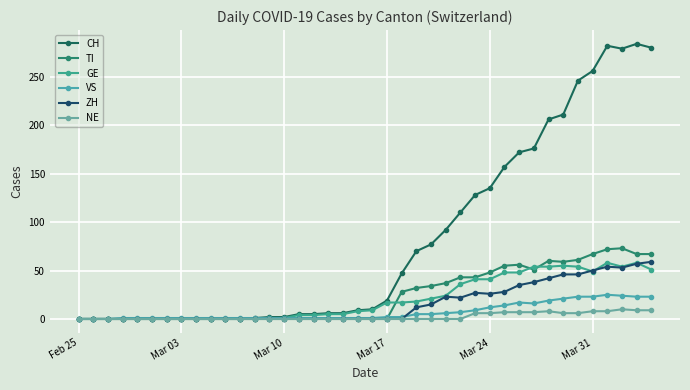

How many categories are shown in the chart?

40